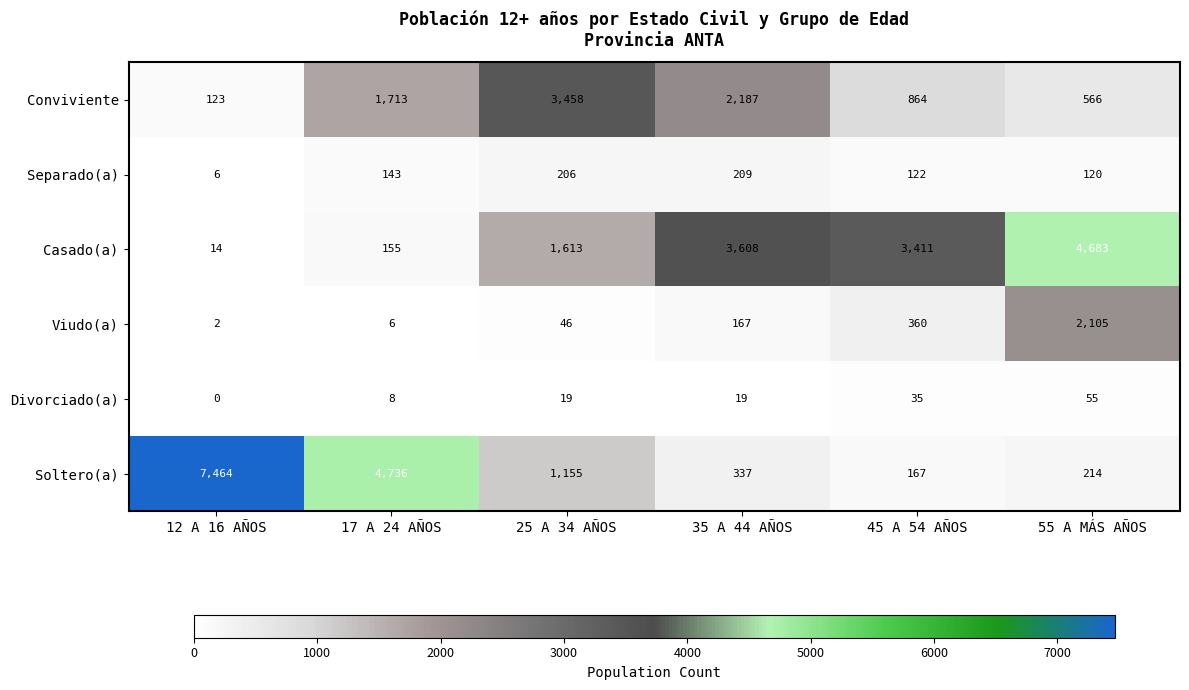

What is the spread (max minus min) of values at 17 A 24 AÑOS?

4730